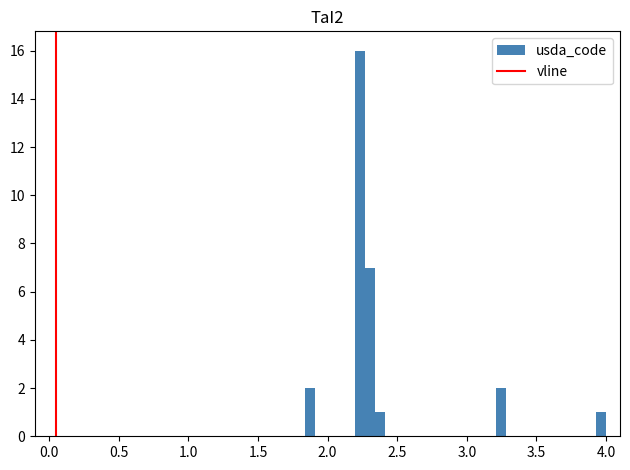

Read against the x-axis, roughly where is the centre of the tallest bar?

2.25